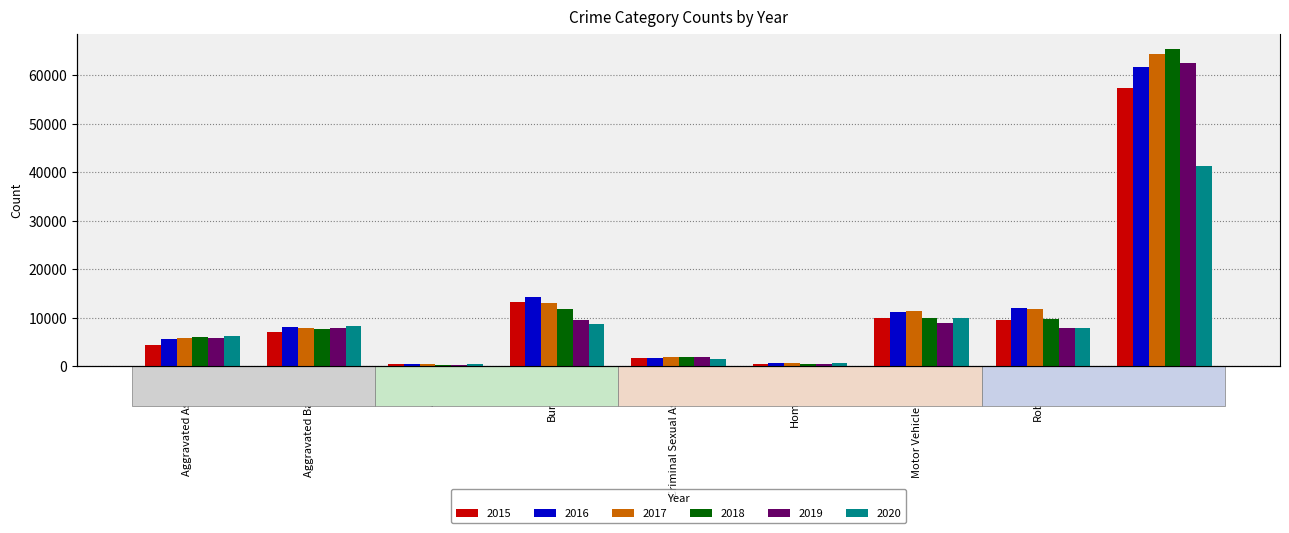

Reading right to left, extract all data points from this chart.

2015: Theft=57351	Robbery=9638	Motor Vehicle Theft=10068	Homicide=496	Criminal Sexual Assault=1701	Burglary=13184	Arson=448	Aggravated Battery=7019	Aggravated Assault=4480
2016: Theft=61623	Robbery=11960	Motor Vehicle Theft=11285	Homicide=786	Criminal Sexual Assault=1849	Burglary=14289	Arson=515	Aggravated Battery=8086	Aggravated Assault=5713
2017: Theft=64386	Robbery=11880	Motor Vehicle Theft=11380	Homicide=672	Criminal Sexual Assault=1976	Burglary=13001	Arson=444	Aggravated Battery=7845	Aggravated Assault=5793
2018: Theft=65289	Robbery=9681	Motor Vehicle Theft=9985	Homicide=588	Criminal Sexual Assault=2032	Burglary=11747	Arson=373	Aggravated Battery=7735	Aggravated Assault=6001
2019: Theft=62495	Robbery=7995	Motor Vehicle Theft=8977	Homicide=499	Criminal Sexual Assault=1910	Burglary=9638	Arson=376	Aggravated Battery=7858	Aggravated Assault=5841
2020: Theft=41335	Robbery=7855	Motor Vehicle Theft=9959	Homicide=787	Criminal Sexual Assault=1485	Burglary=8758	Arson=588	Aggravated Battery=8320	Aggravated Assault=6265